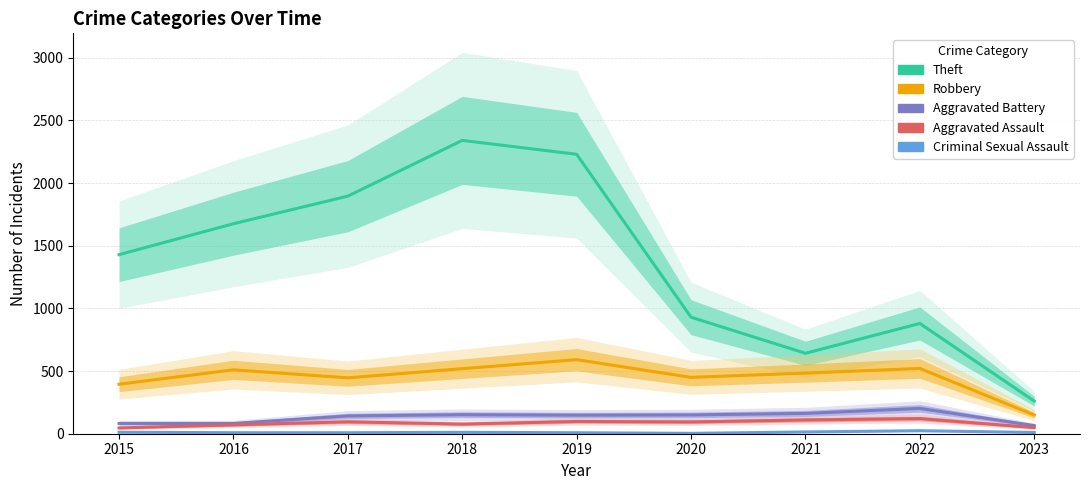

What are all the series names shown in the legend?

Theft, Robbery, Aggravated Battery, Aggravated Assault, Criminal Sexual Assault